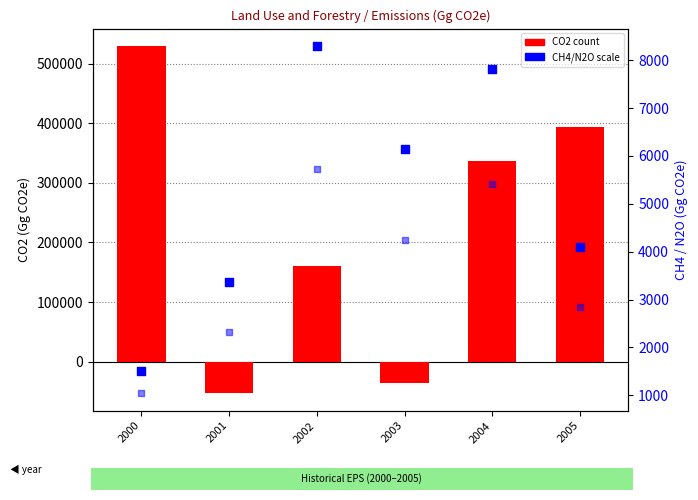

Is the value of N2O at 2004 greater than the value of CO2 at 2003?

Yes